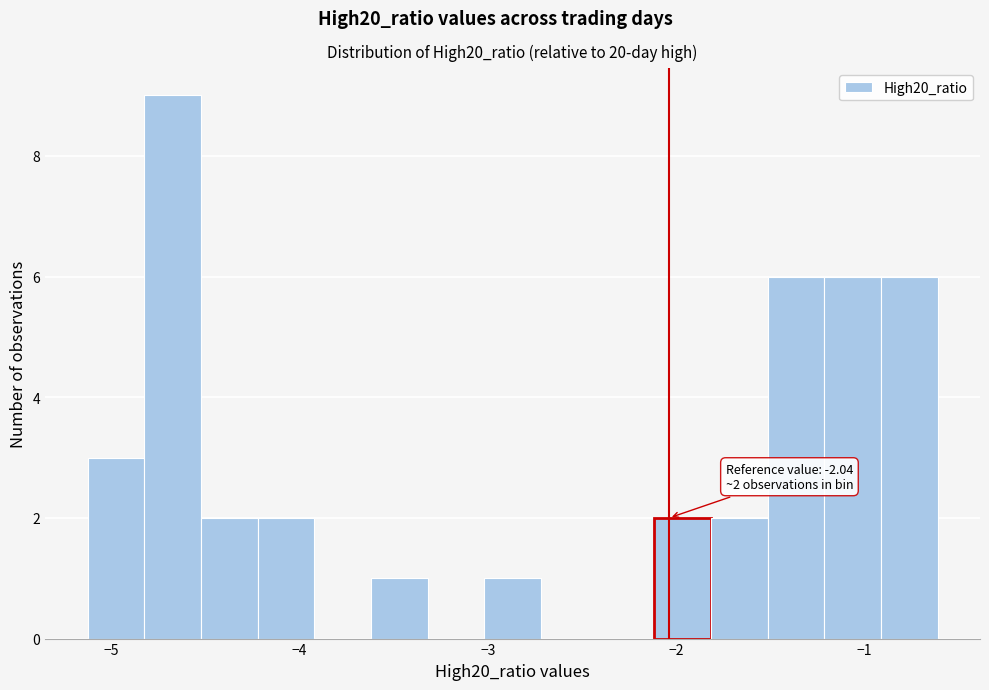

Around what value on the x-axis is the tallest bar? Give the approximate position of its centre, as read against the axis.

-4.7